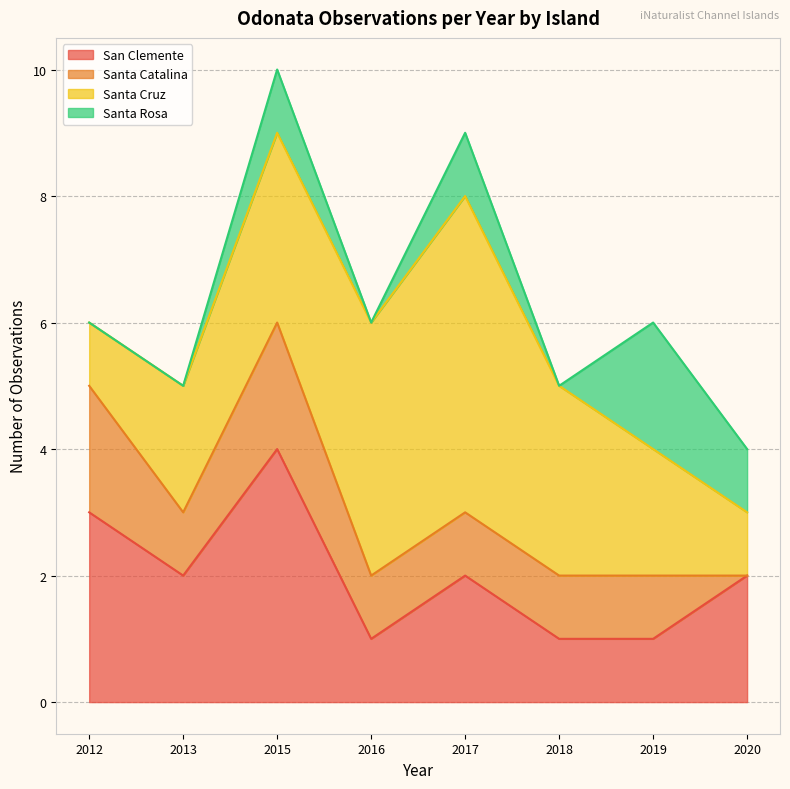

How many Santa Catalina values are between 1 and 2?

7